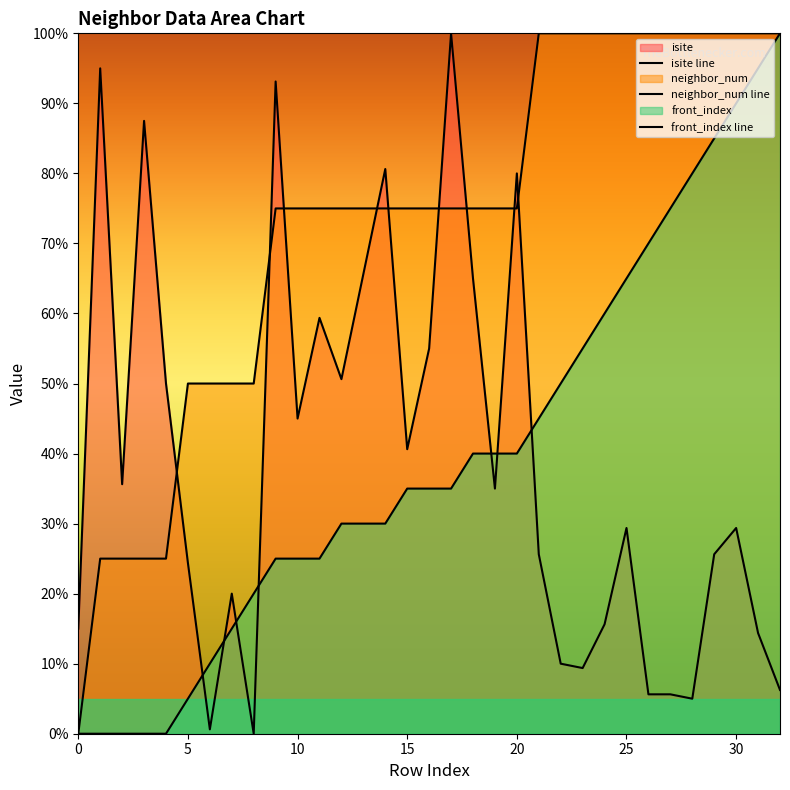

Rank the series by their maximum value, from highest to lowest.

isite, neighbor_num, front_index